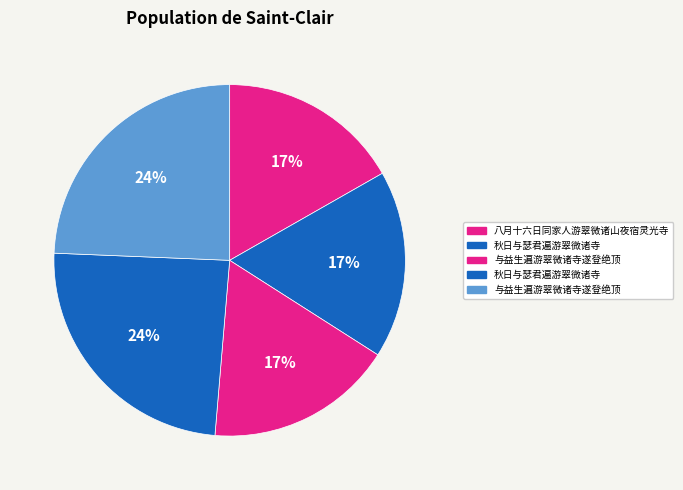

Which slice is the largest?

与益生遍游翠微诸寺遂登绝顶